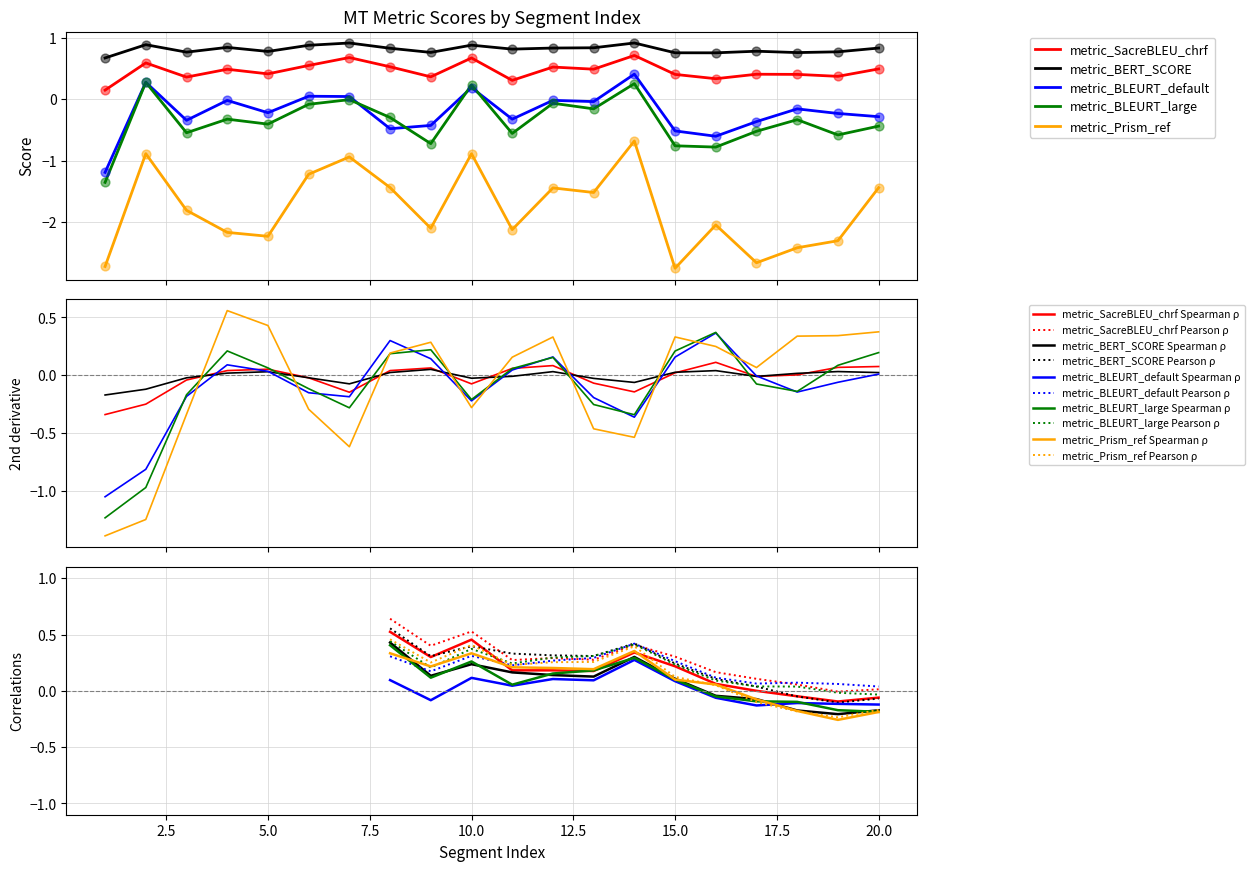

Which series has the largest total across all categories?

metric_BERT_SCORE